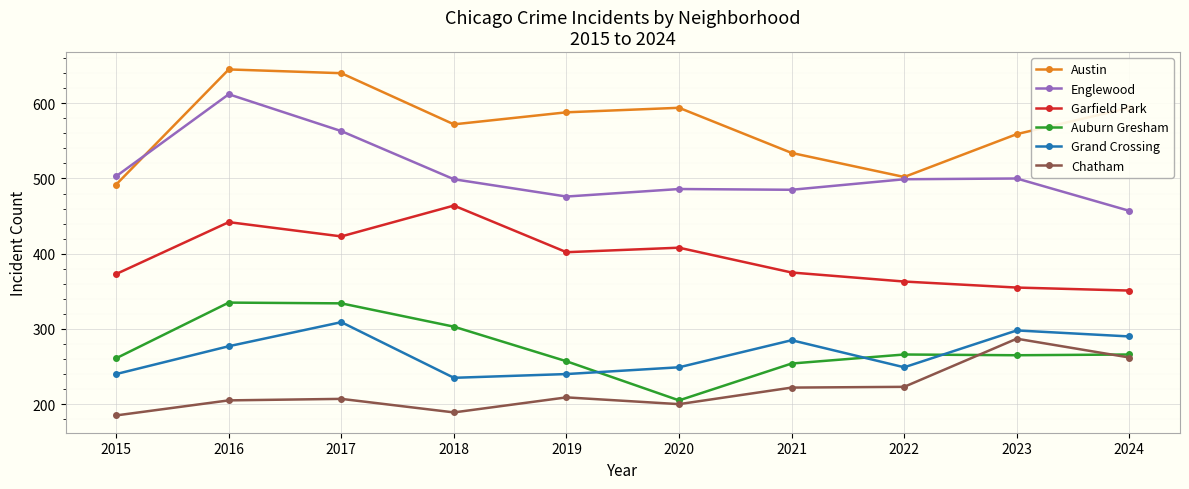

What is the sum of all Englewood values?

5080